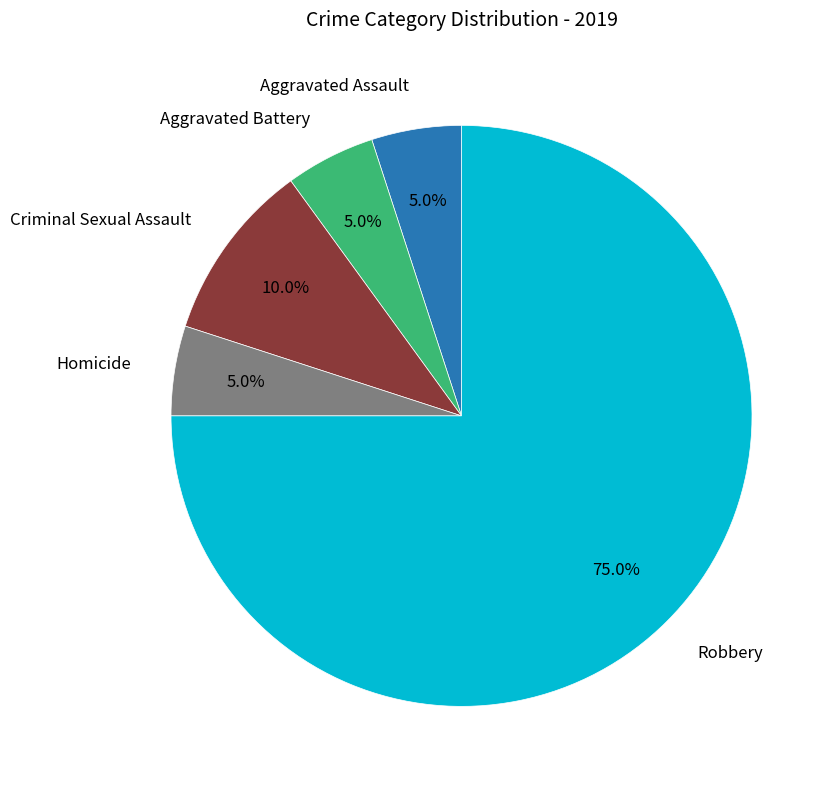

The Robbery slice represents 85% of the pie. True or false?

False